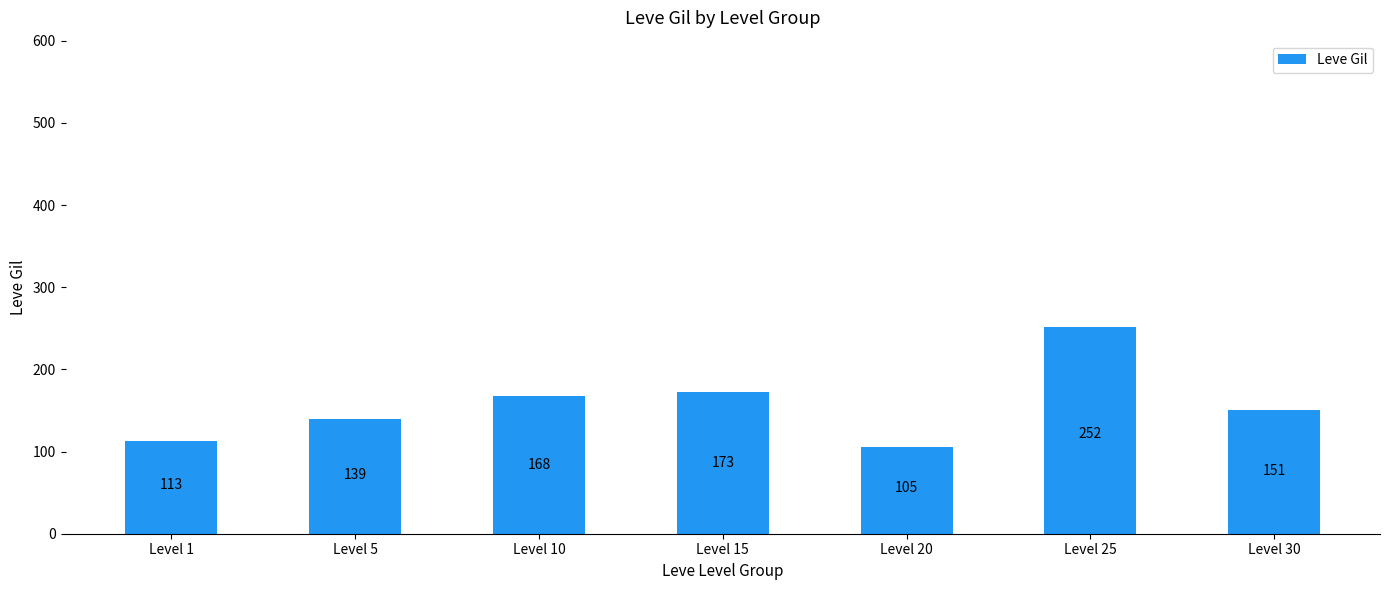

Between Level 30 and Level 25, which is larger?

Level 25